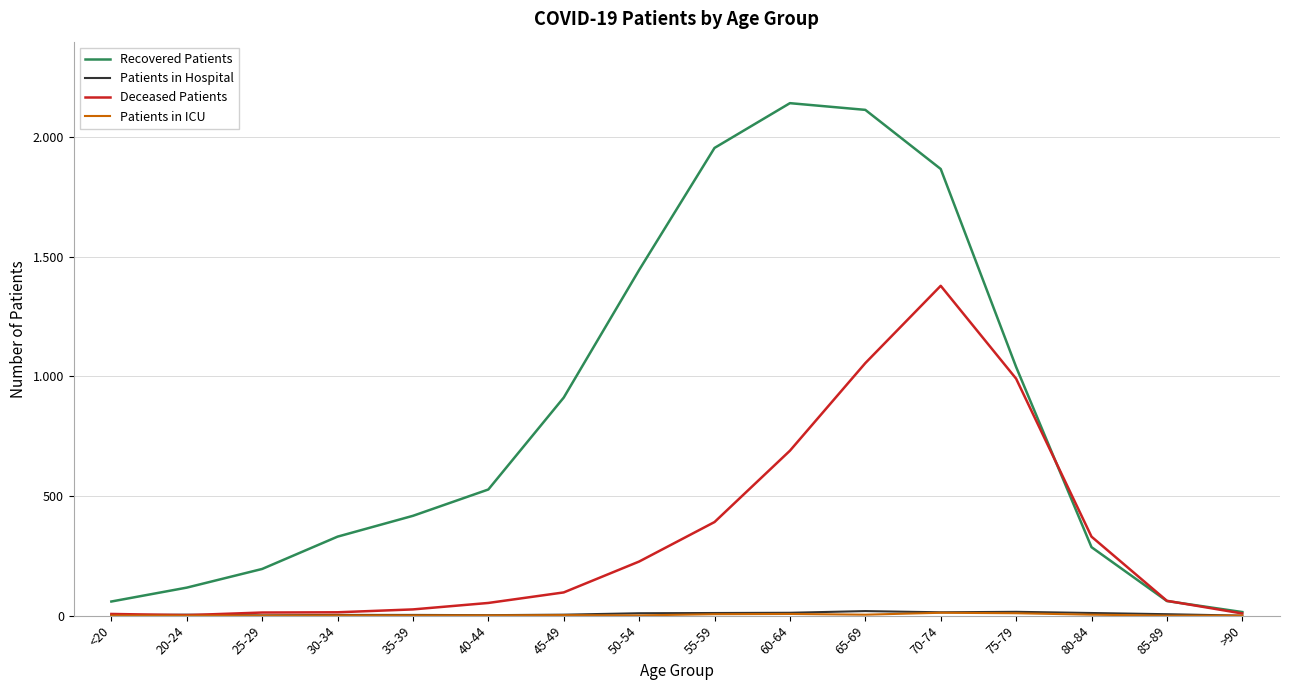

The Patients in ICU series shows 10 at 75-79. True or false?

True